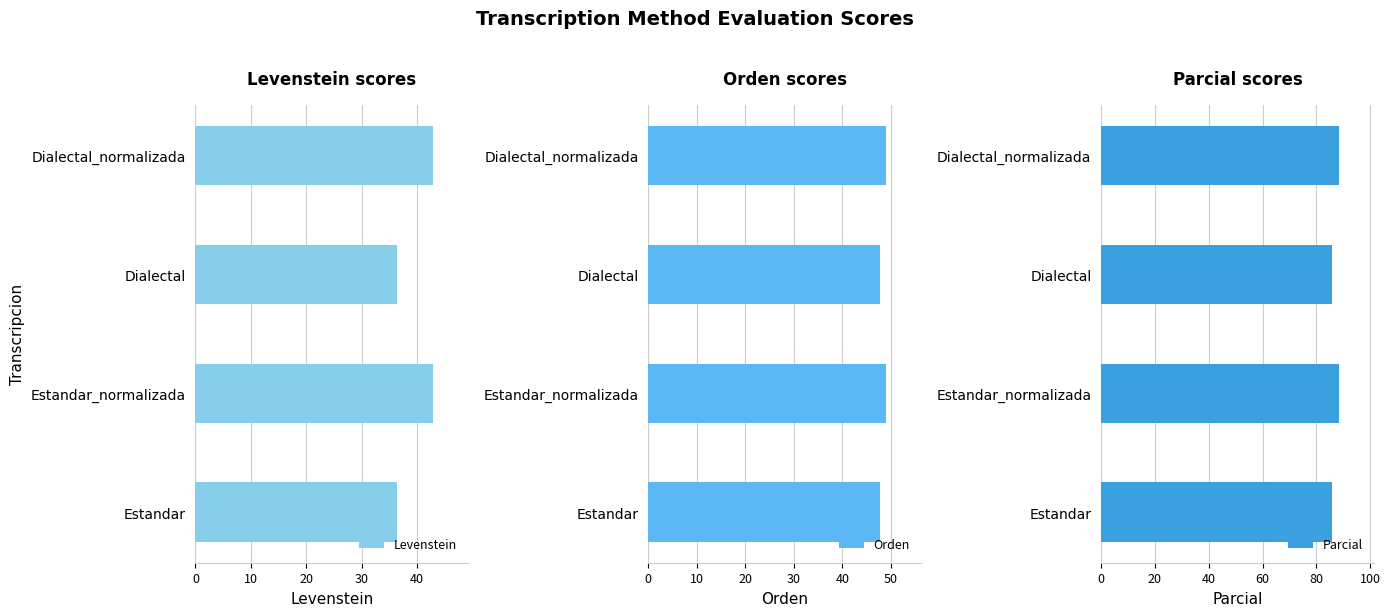

How many data points does each series have?

4